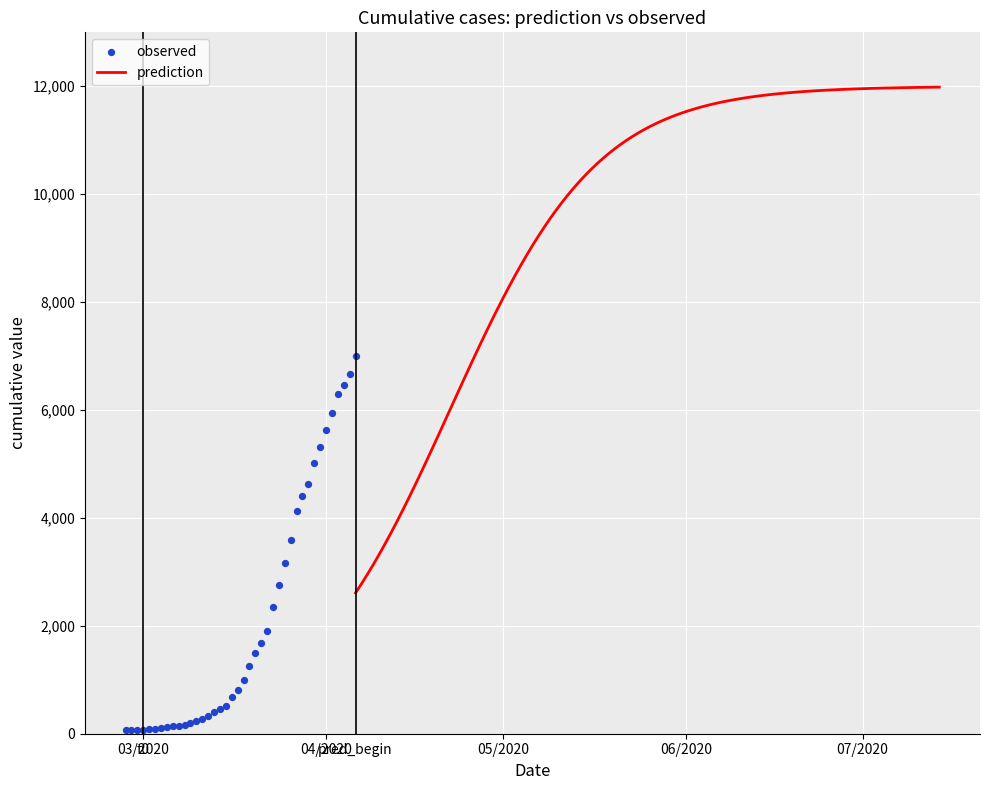

Between 2020-03-19 and 2020-03-08, which is larger?

2020-03-19